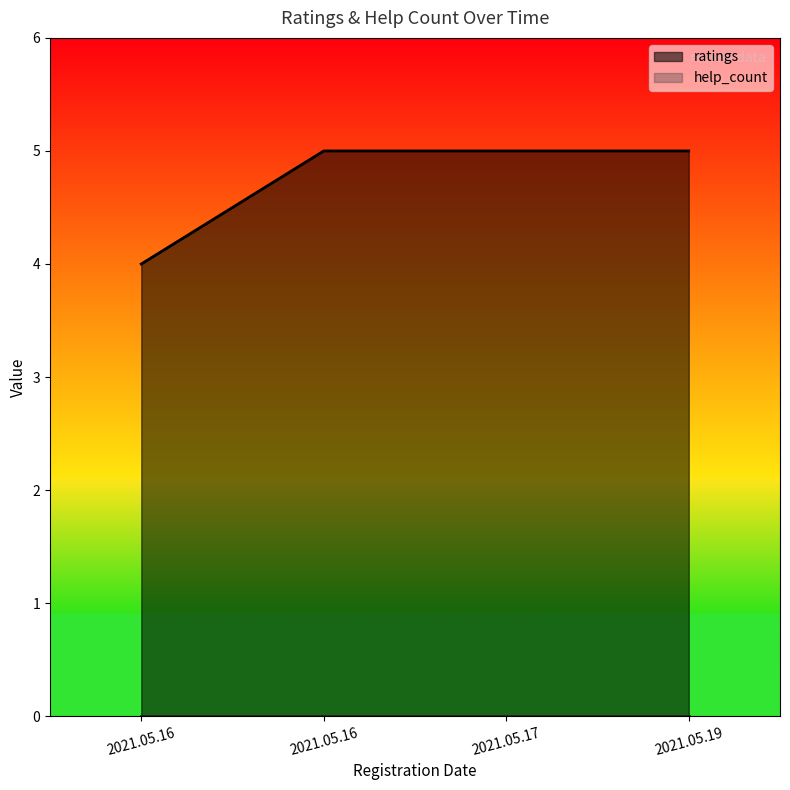

The value at 2021.05.16 is 6. True or false?

False